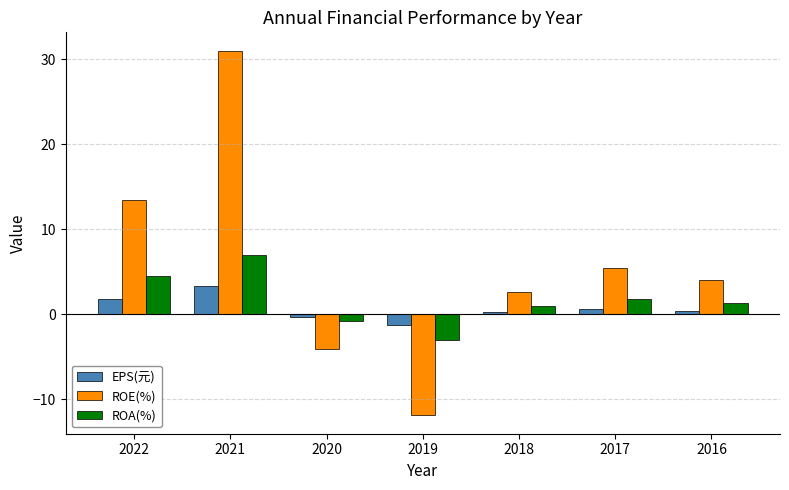

The value of EPS(元) at 2021 is 3.4. True or false?

True